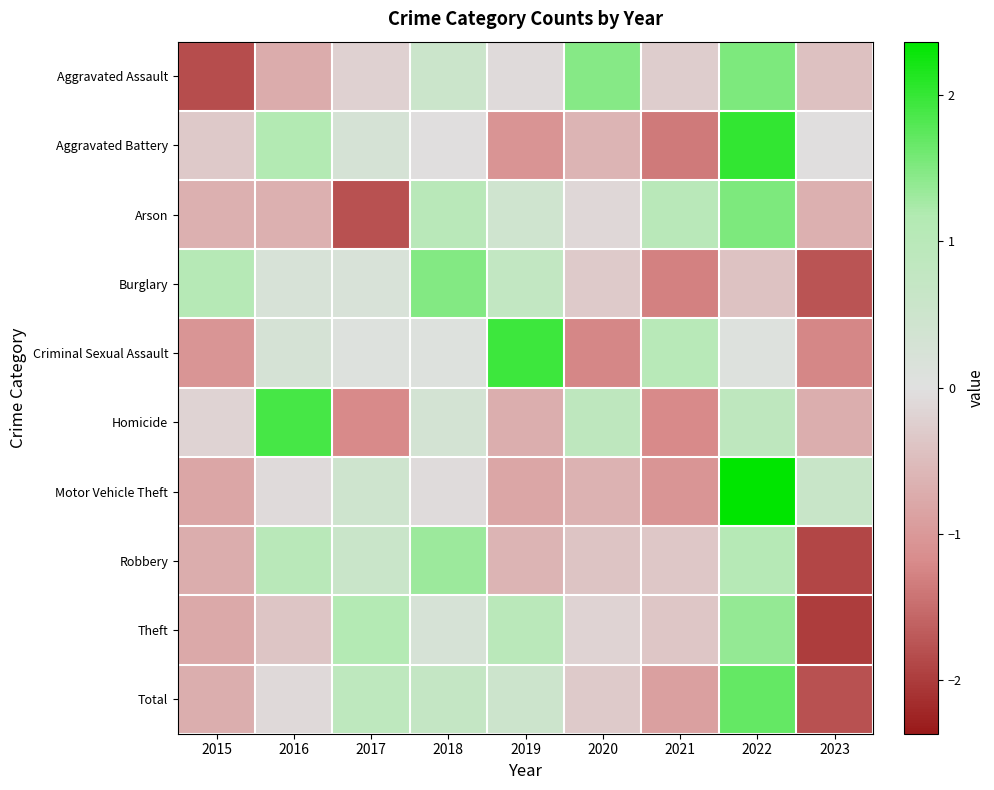

Reading right to left, extract all data points from this chart.

Aggravated Assault: 2023=-0.4	2022=1.5	2021=-0.3	2020=1.5	2019=-0.1	2018=0.5	2017=-0.2	2016=-0.7	2015=-1.8
Aggravated Battery: 2023=-0.0	2022=2.0	2021=-1.4	2020=-0.6	2019=-1.1	2018=-0.0	2017=0.3	2016=1.1	2015=-0.3
Arson: 2023=-0.7	2022=1.5	2021=1.0	2020=-0.1	2019=0.4	2018=1.0	2017=-1.8	2016=-0.7	2015=-0.7
Burglary: 2023=-1.7	2022=-0.4	2021=-1.3	2020=-0.3	2019=0.8	2018=1.5	2017=0.2	2016=0.2	2015=1.1
Criminal Sexual Assault: 2023=-1.2	2022=0.1	2021=1.0	2020=-1.2	2019=1.9	2018=0.1	2017=0.1	2016=0.3	2015=-1.0
Homicide: 2023=-0.7	2022=0.9	2021=-1.2	2020=0.9	2019=-0.7	2018=0.3	2017=-1.2	2016=1.9	2015=-0.2
Motor Vehicle Theft: 2023=0.6	2022=2.4	2021=-1.0	2020=-0.6	2019=-0.8	2018=-0.1	2017=0.5	2016=-0.1	2015=-0.8
Robbery: 2023=-1.9	2022=1.1	2021=-0.3	2020=-0.4	2019=-0.6	2018=1.3	2017=0.6	2016=1.0	2015=-0.7
Theft: 2023=-2.0	2022=1.4	2021=-0.4	2020=-0.2	2019=1.0	2018=0.3	2017=1.1	2016=-0.4	2015=-0.8
Total: 2023=-1.8	2022=1.7	2021=-0.9	2020=-0.3	2019=0.5	2018=0.7	2017=0.9	2016=-0.1	2015=-0.7